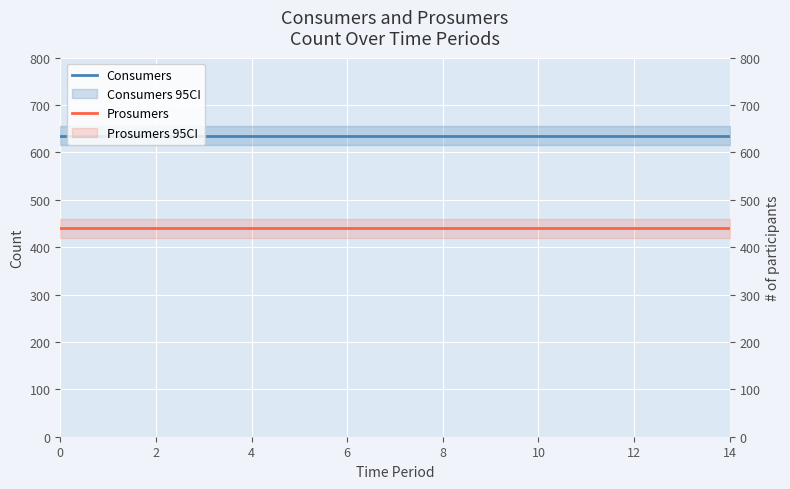

Is it true that Consumers equals 855 at 6?

False